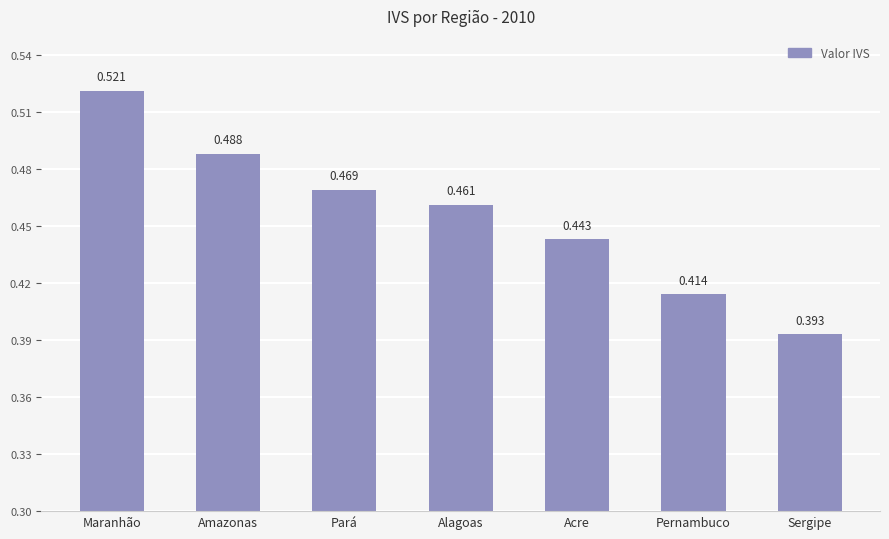

Count the values in the range 0 to 1.

7